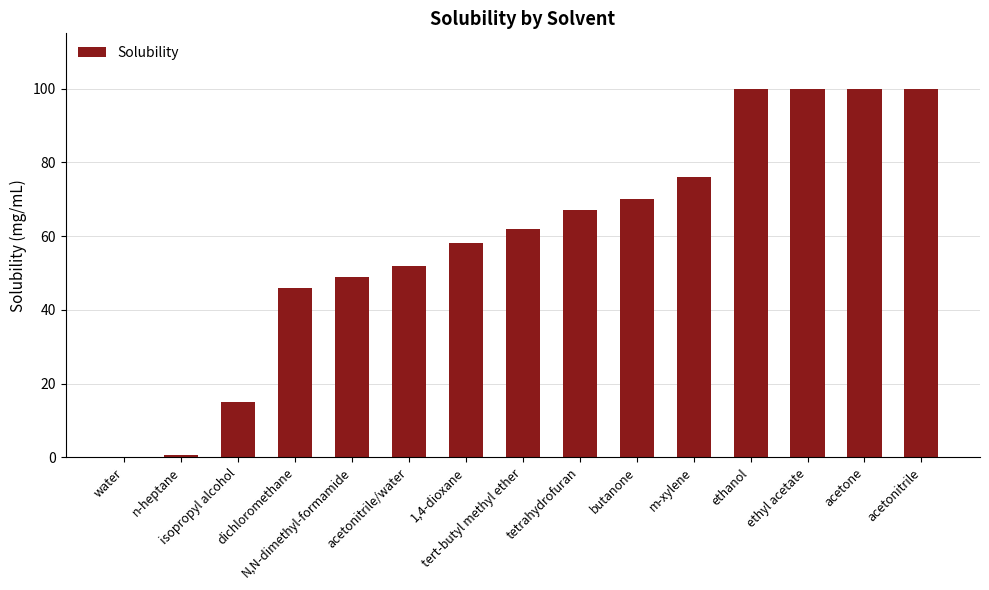

How many distinct data groups are displayed?

1